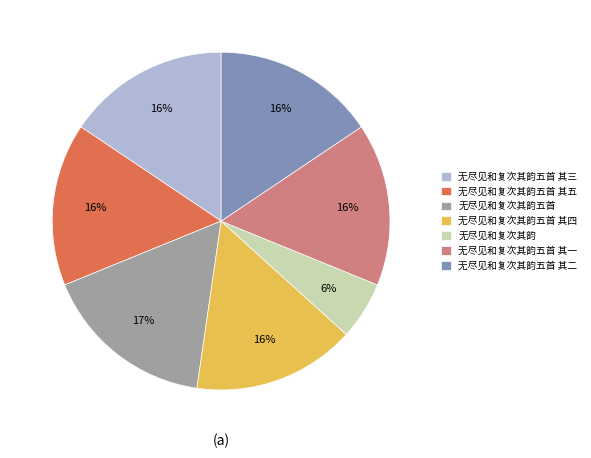

Count the number of slices in the pie.

7